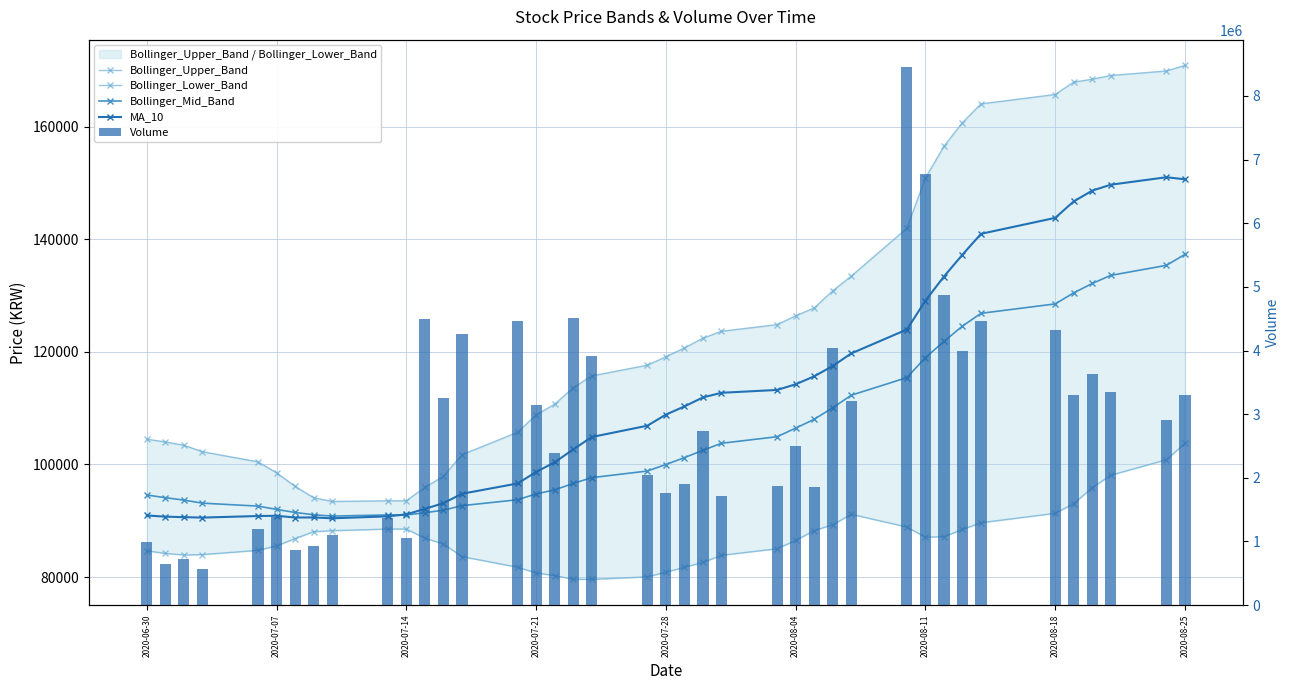

Are the bars grouped side by side (vs. stacked)?

Yes